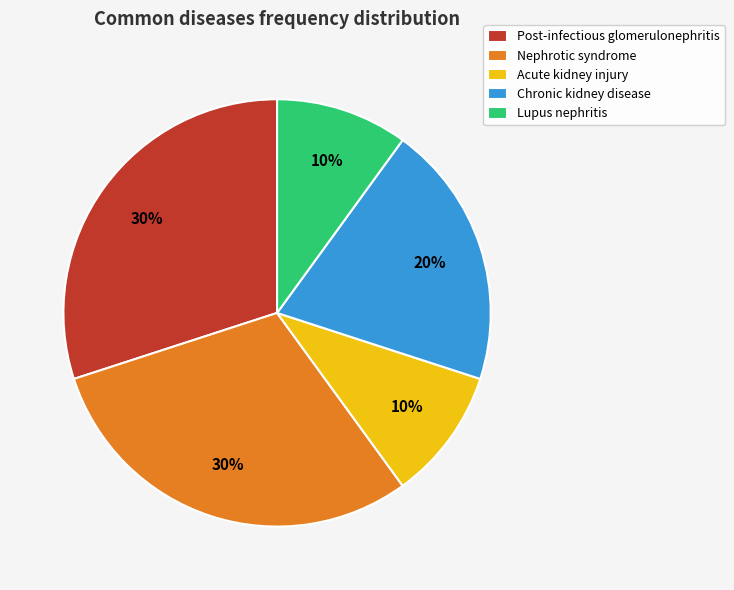

To the nearest percent, what percentage of the pie is Nephrotic syndrome?

30%